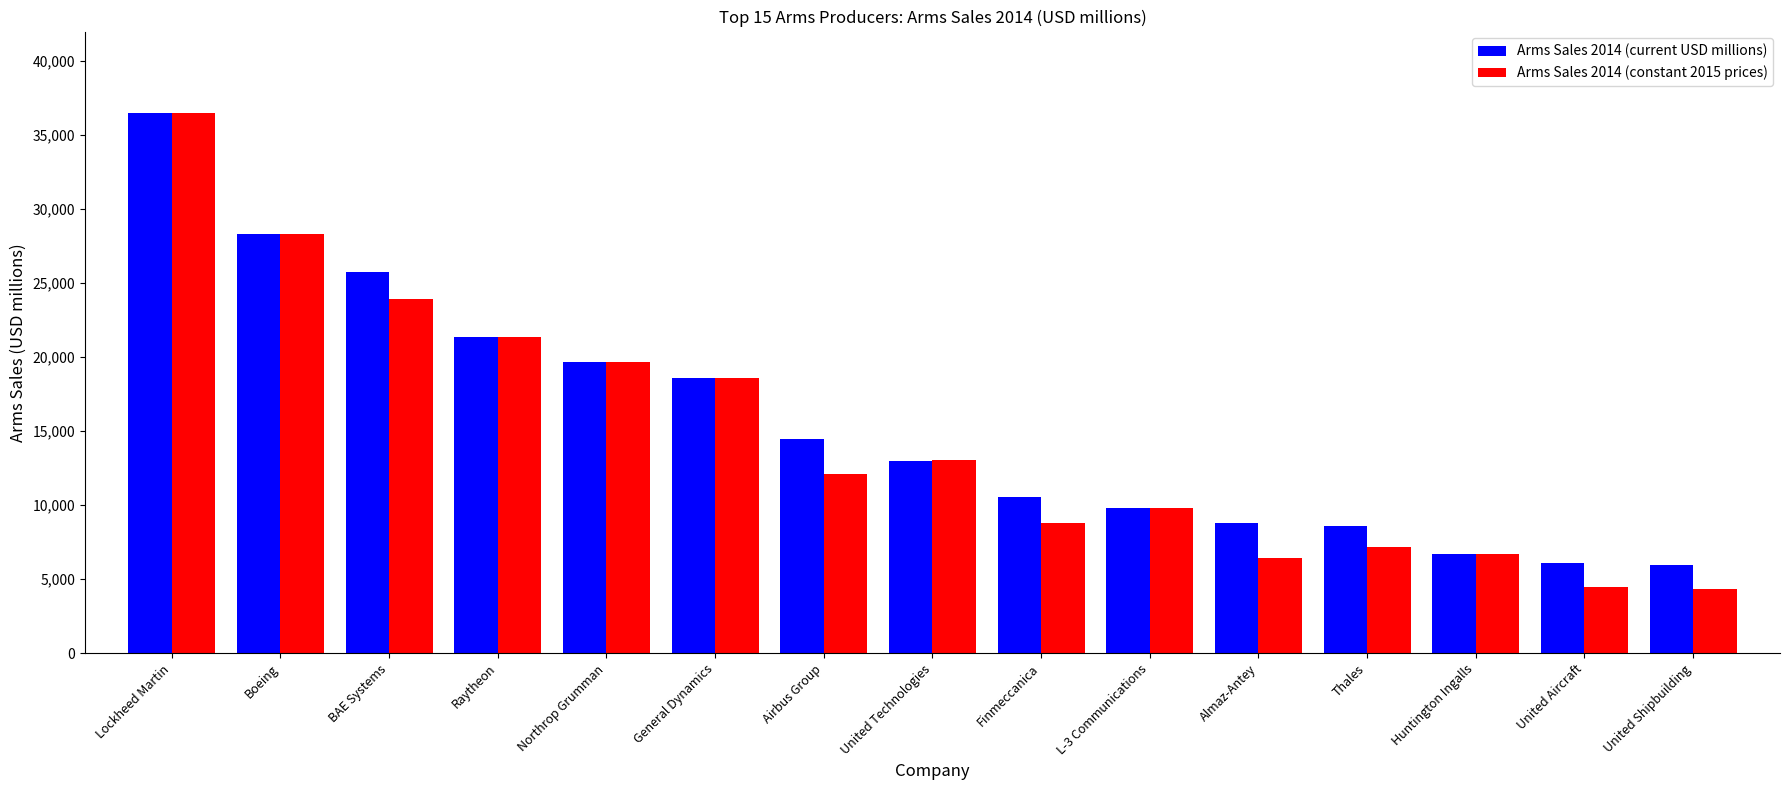

What is the maximum value for Arms Sales 2014 (constant 2015 prices)?

36523